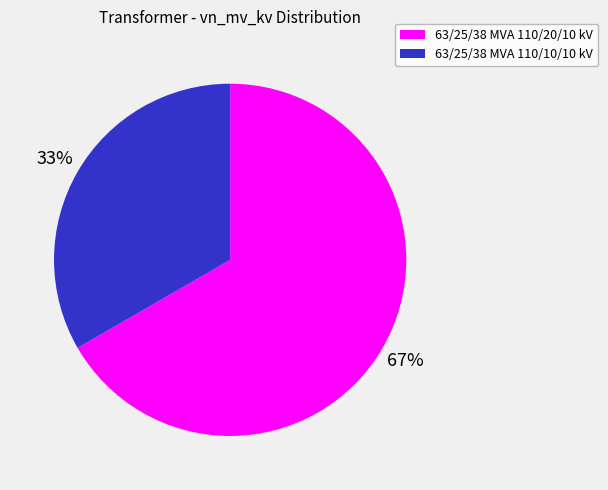

Is there any slice that represents more than half of the pie?

Yes